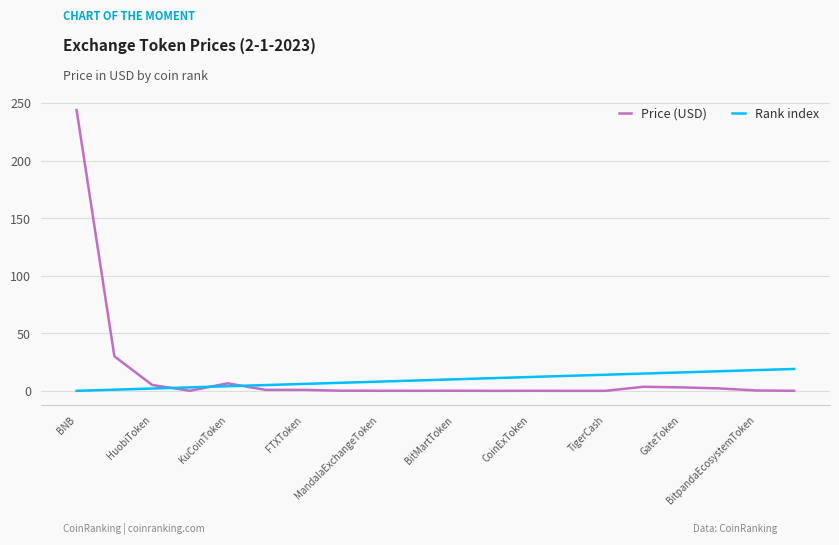

What is the maximum value shown in the chart?

243.8